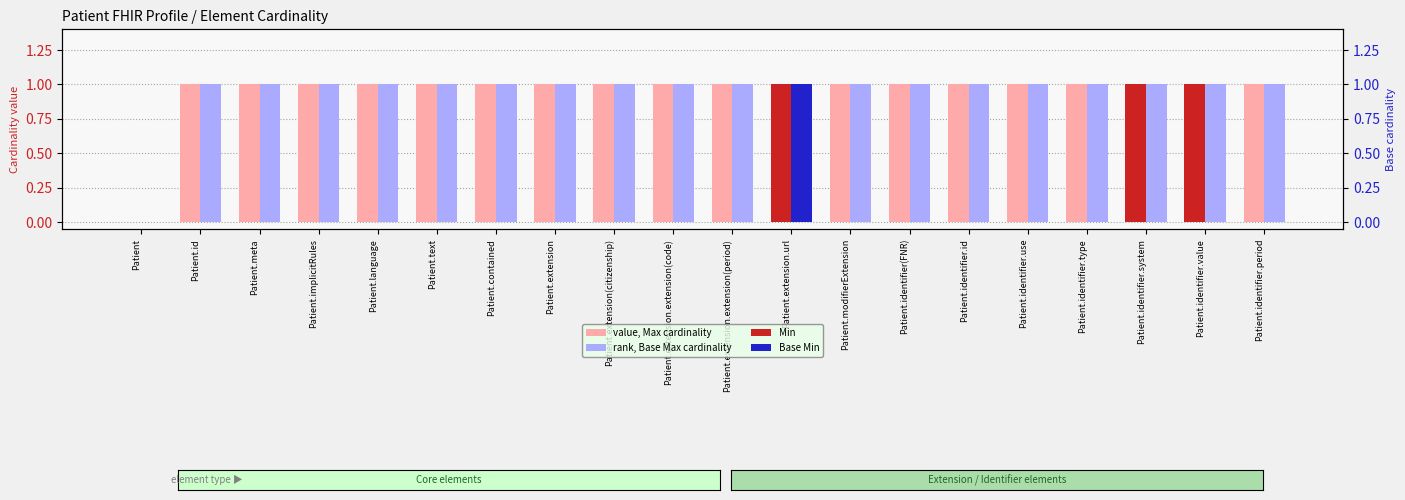

What is the maximum value for value, Max cardinality?

1